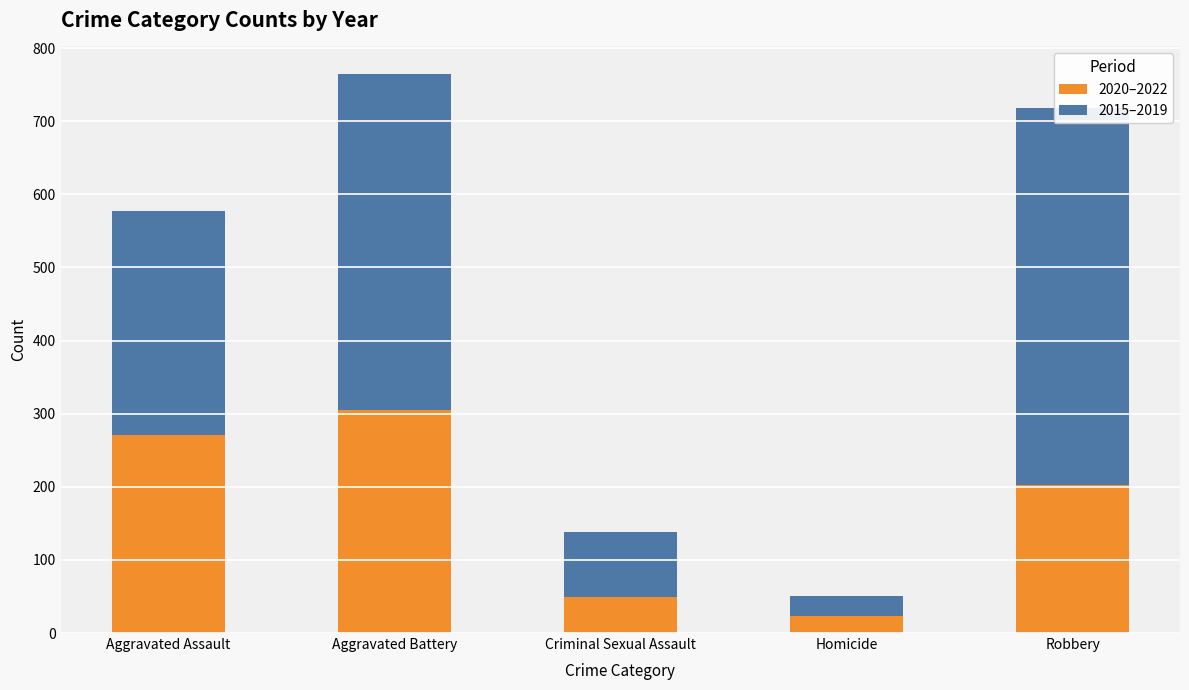

Between Aggravated Battery and Robbery, which series saw the biggest shift?

2020–2022